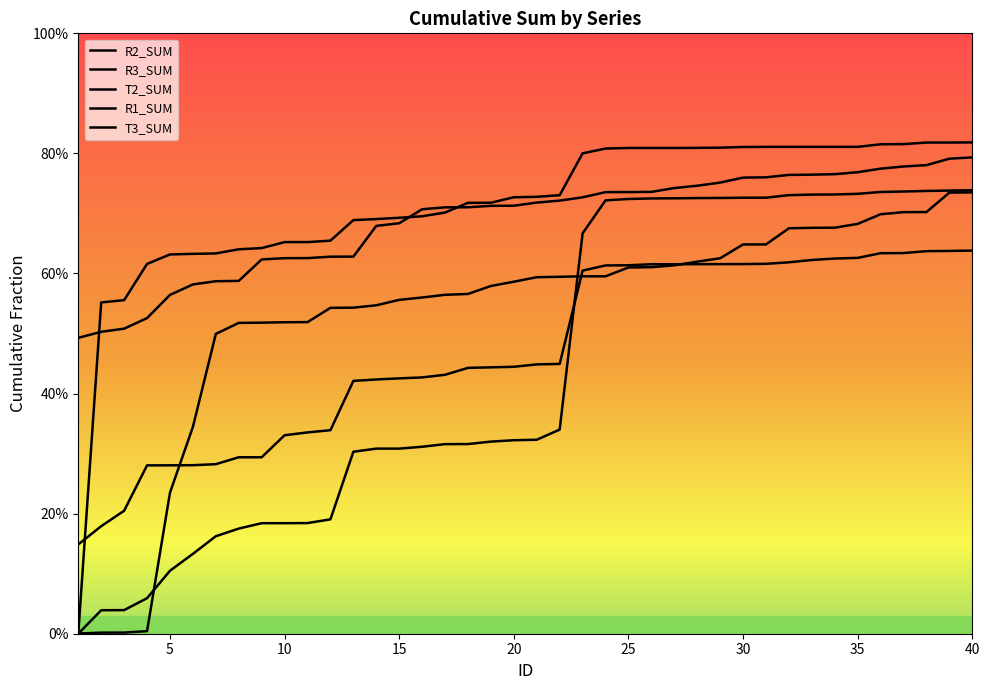

Is this an area chart (filled region under the line)?

No